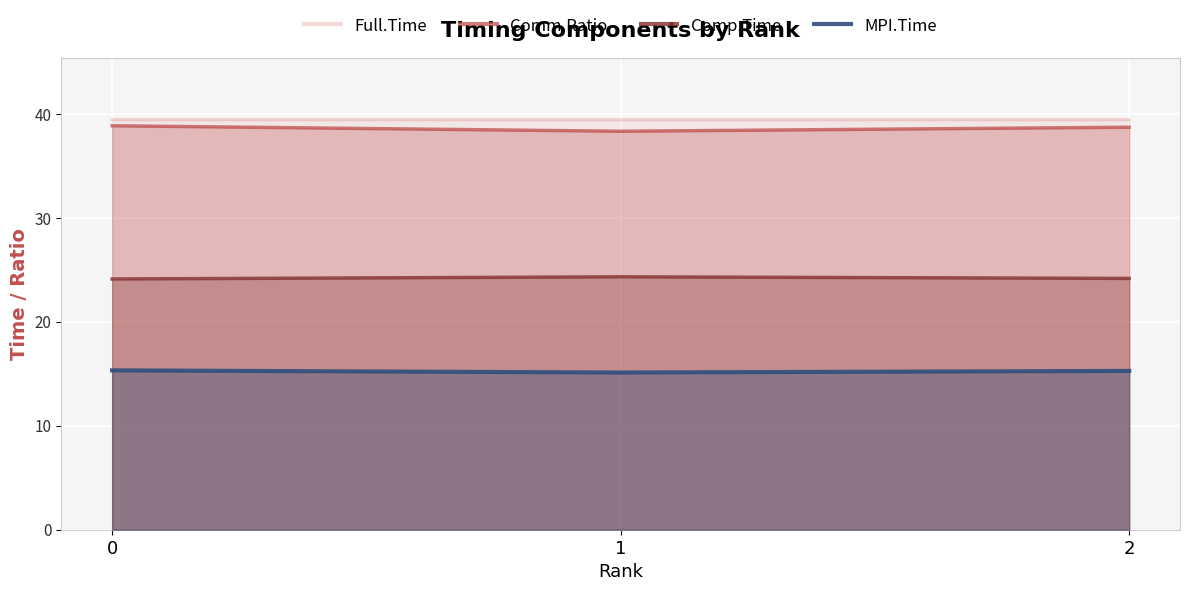

What is the spread (max minus min) of values at 2?

24.2